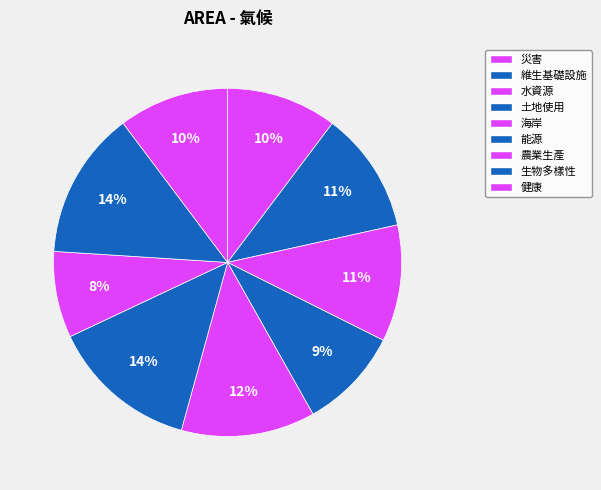

True or false: 健康 accounts for 4% of the total.

False